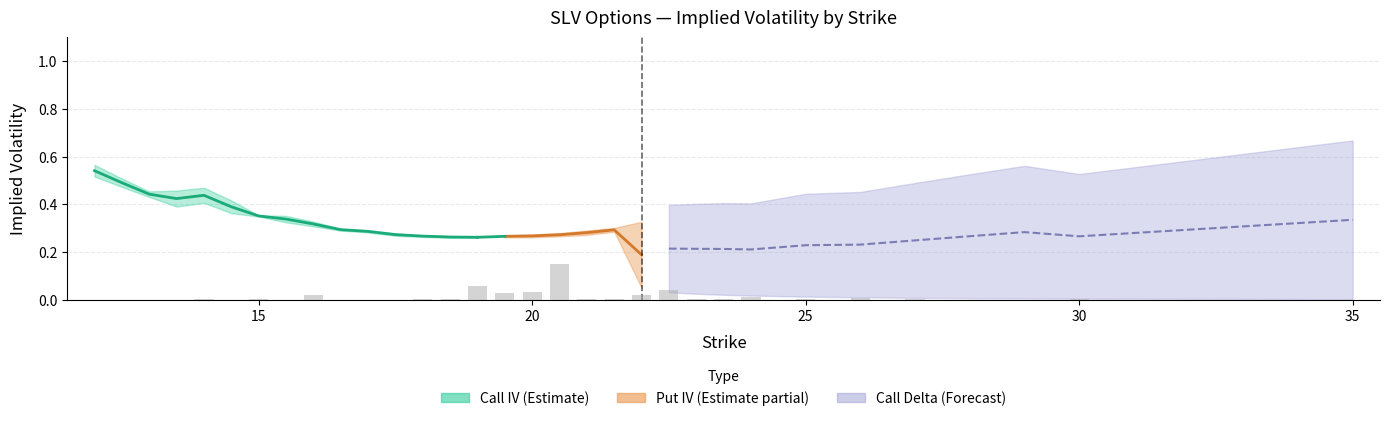

The chart shows a value of 0.1 at 7. True or false?

False